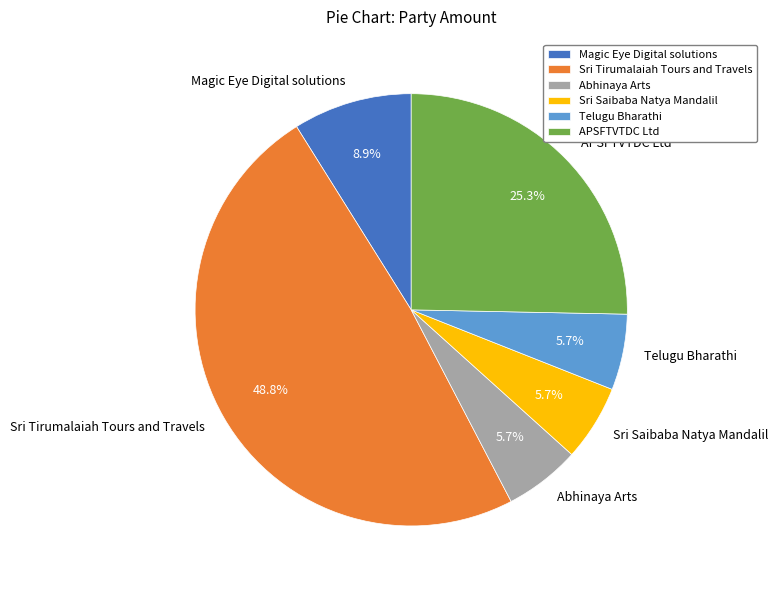

To the nearest percent, what percentage of the pie is Sri Saibaba Natya Mandalil?

6%